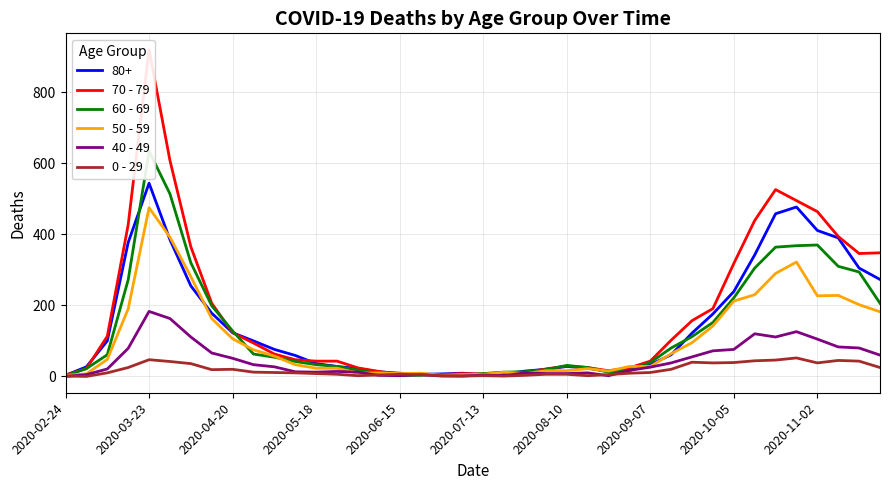

What is the sum of all 0 - 29 values?

742